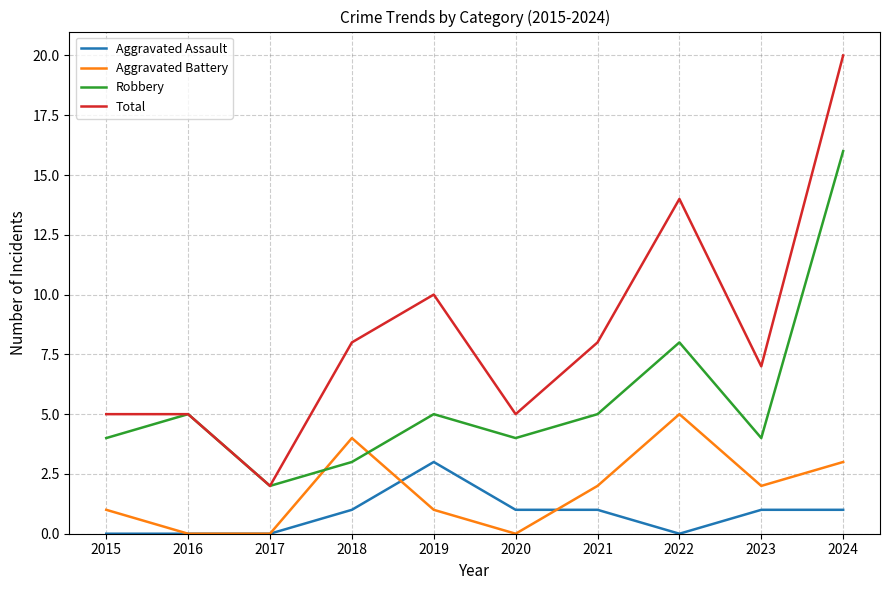

Which series ends up on top after the final intersection of Aggravated Battery and Robbery?

Robbery